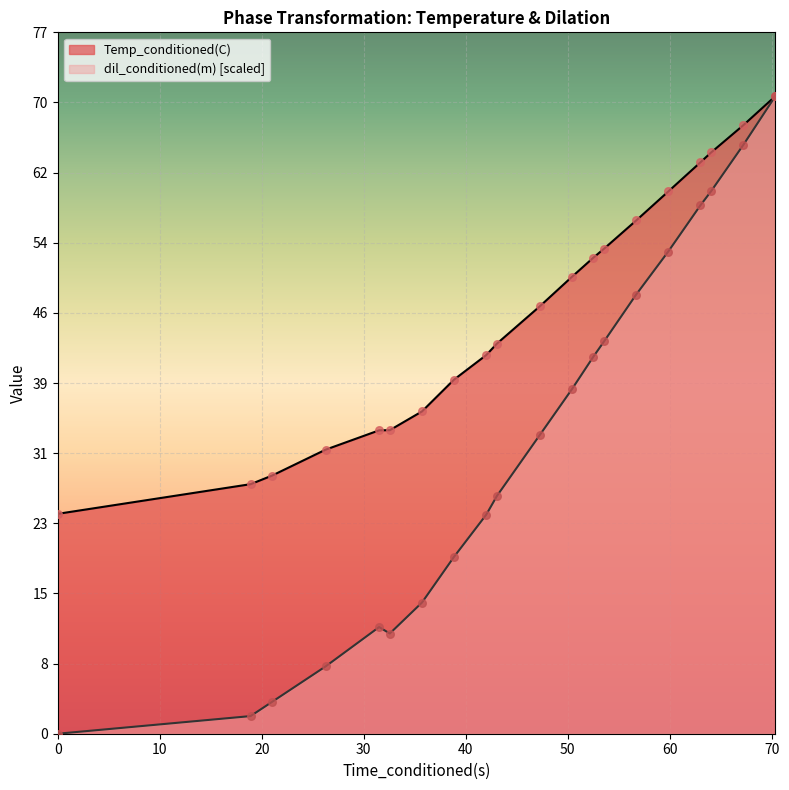

At how many categories does at least one series exceed 28?

18